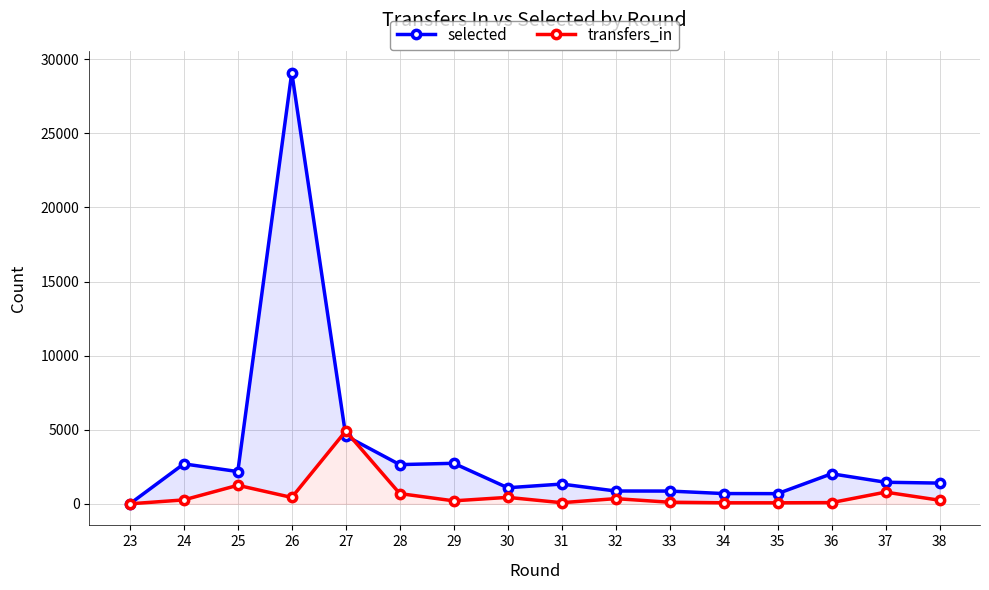

What is the total value across all series at 38?

1643